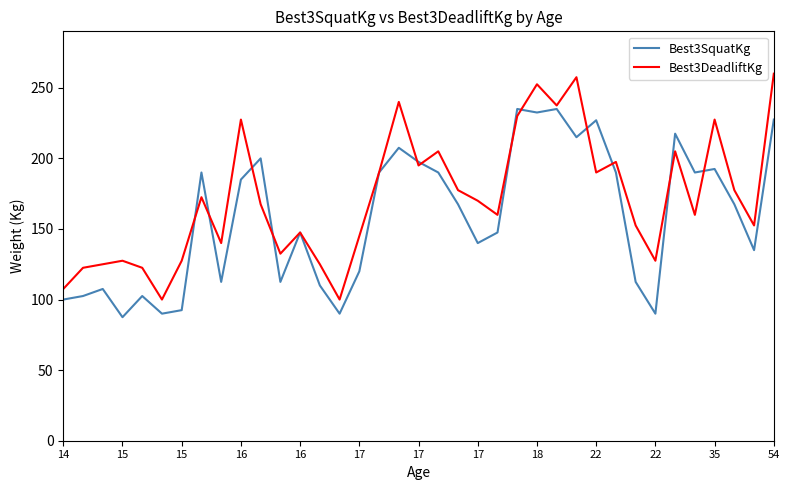

What is the maximum value shown in the chart?

260.0